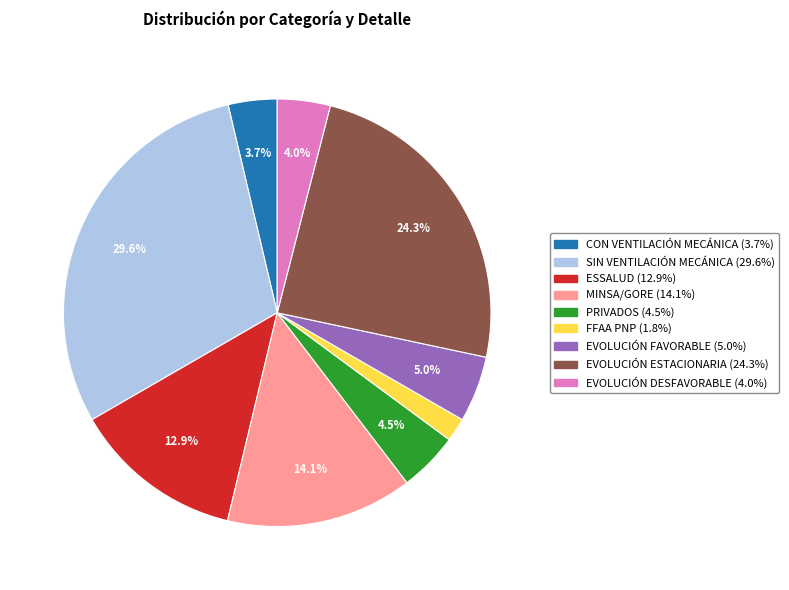

Is there any slice that represents more than half of the pie?

No